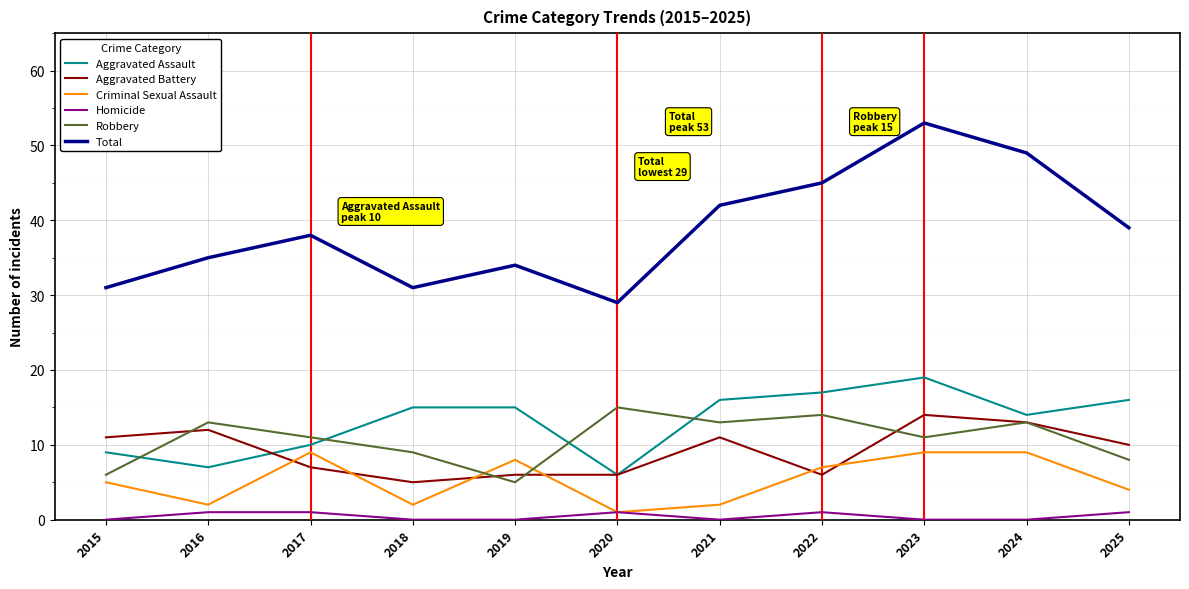

True or false: Robbery and Aggravated Assault intersect in this chart.

True